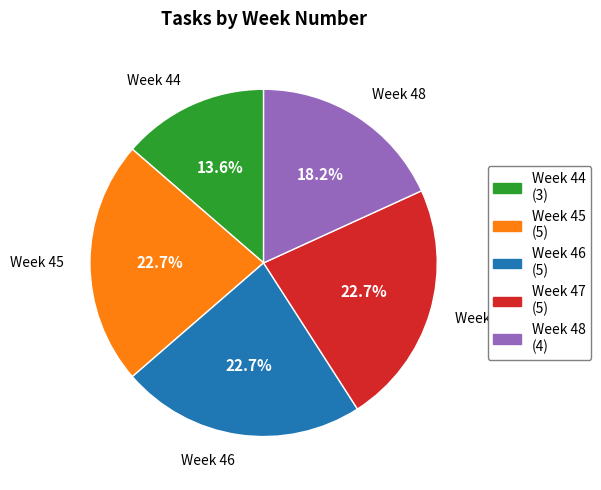

Does any single category account for the majority?

No